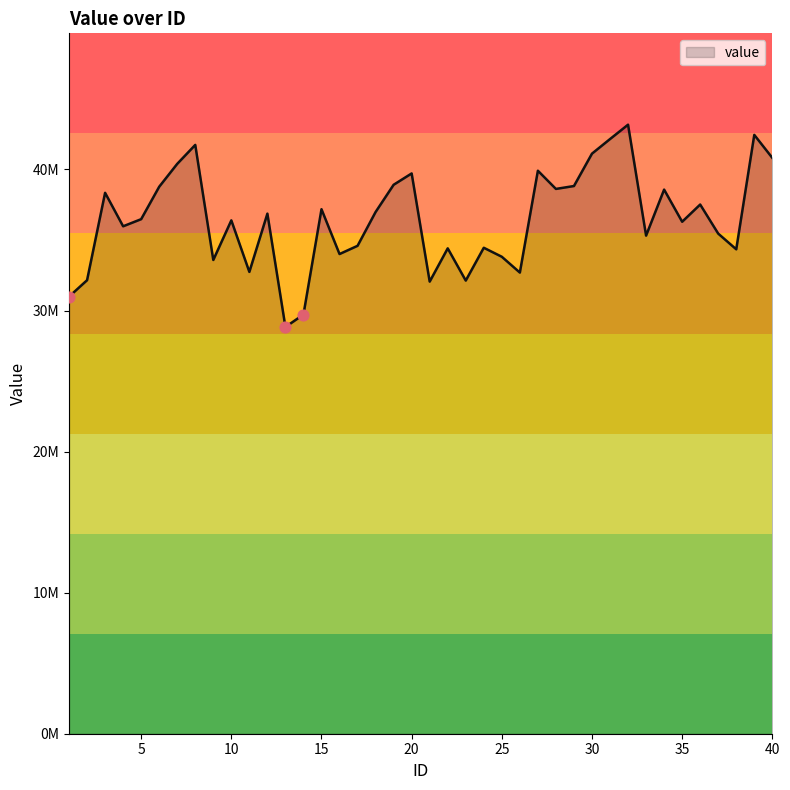

Is this an area chart (filled region under the line)?

Yes